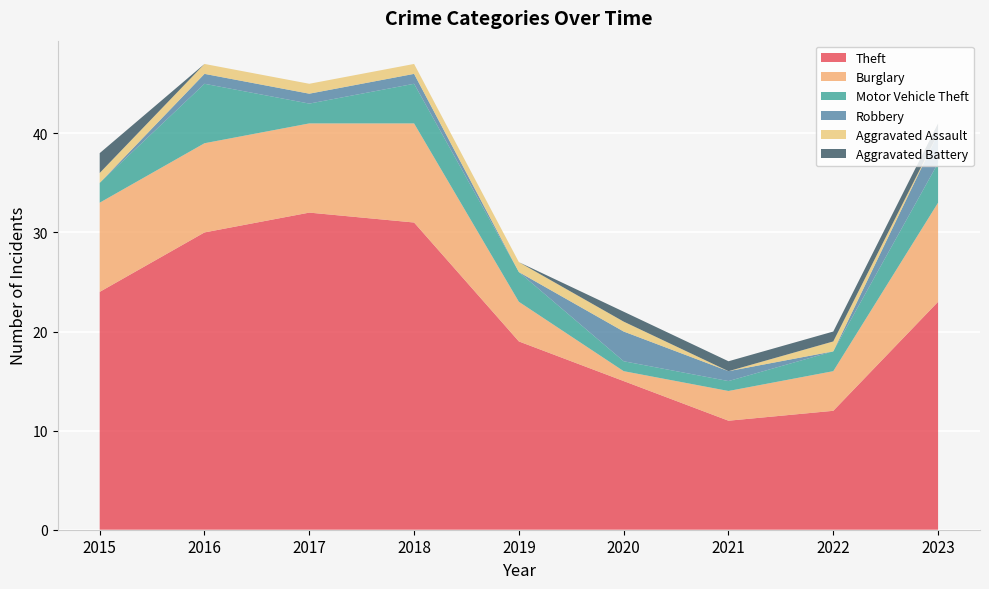

Reading left to right, transcribe all the data shown in this chart.

Theft: 24	30	32	31	19	15	11	12	23
Burglary: 9	9	9	10	4	1	3	4	10
Motor Vehicle Theft: 2	6	2	4	3	1	1	2	4
Robbery: 0	1	1	1	0	3	1	0	3
Aggravated Assault: 1	1	1	1	1	1	0	1	0
Aggravated Battery: 2	0	0	0	0	1	1	1	1